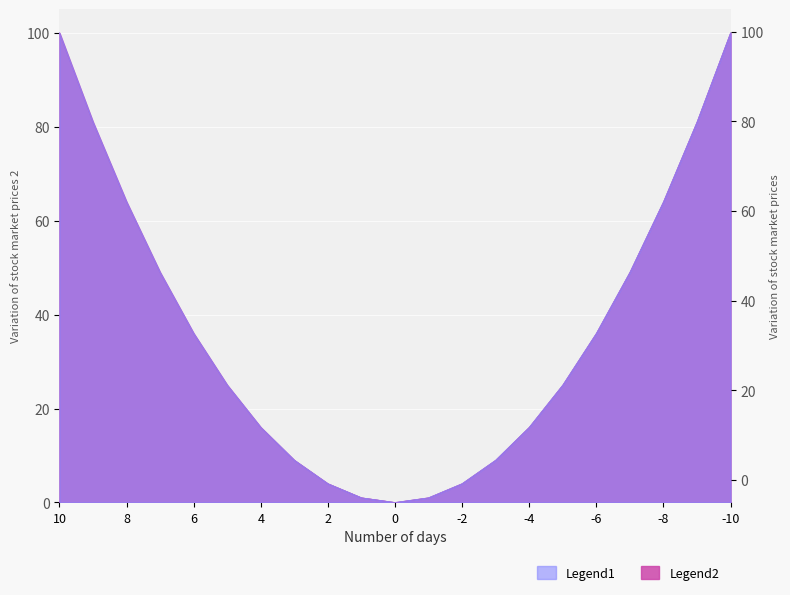

What is the value of the Legend1 point at the 16th from the left?

25